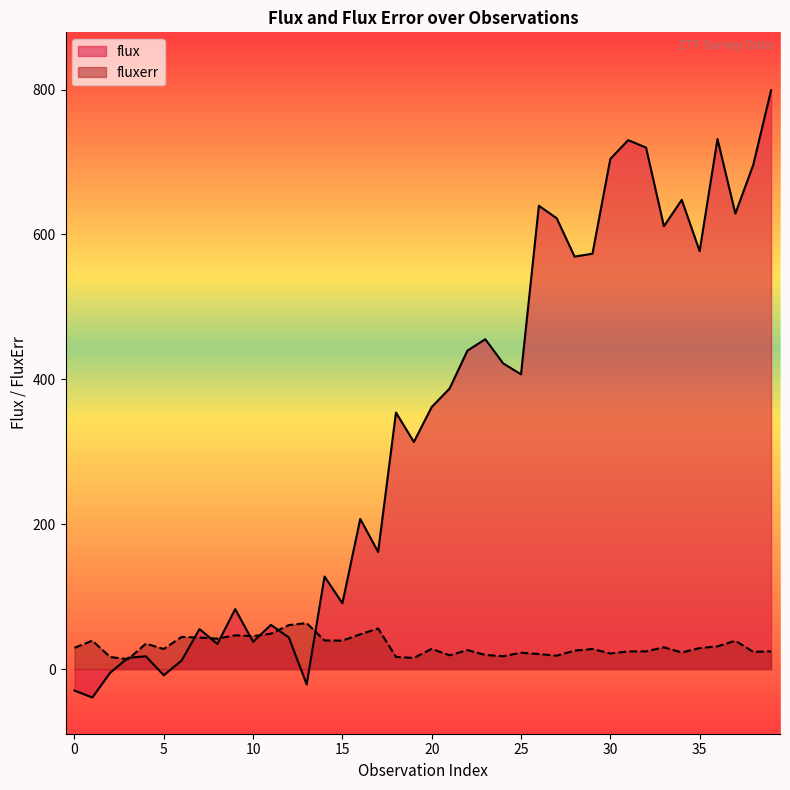

List the series in order of their peak value, highest first.

flux, fluxerr